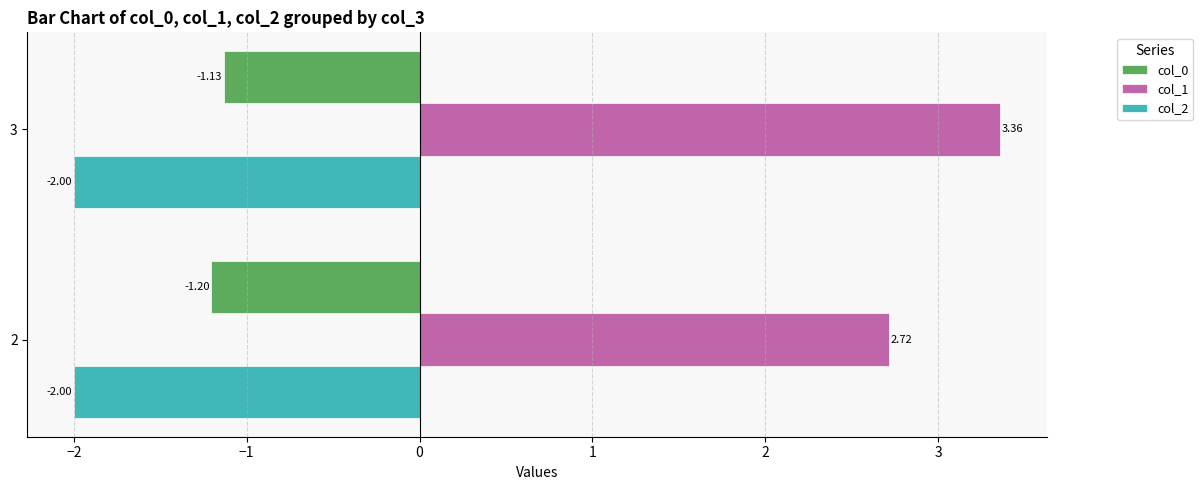

Which series changed the most between 2 and 3?

col_1